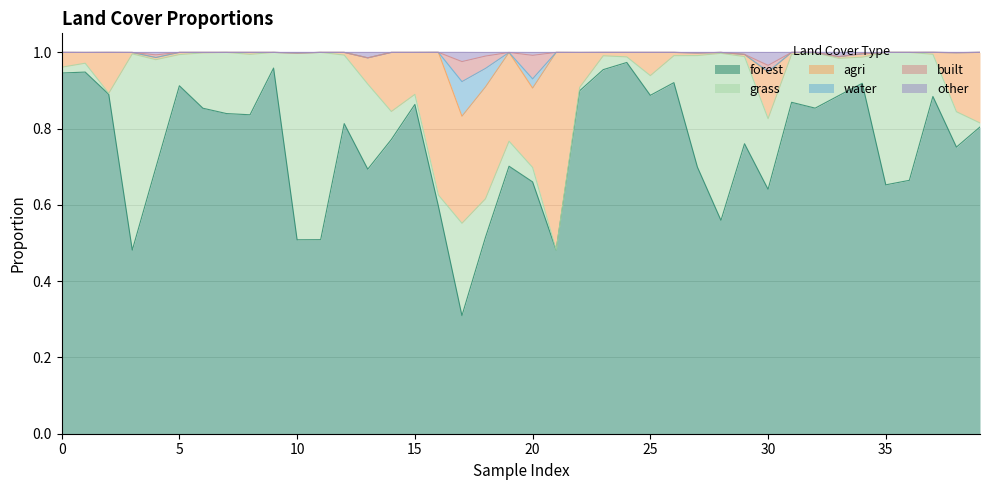

At how many categories does at least one series exceed 0?

40